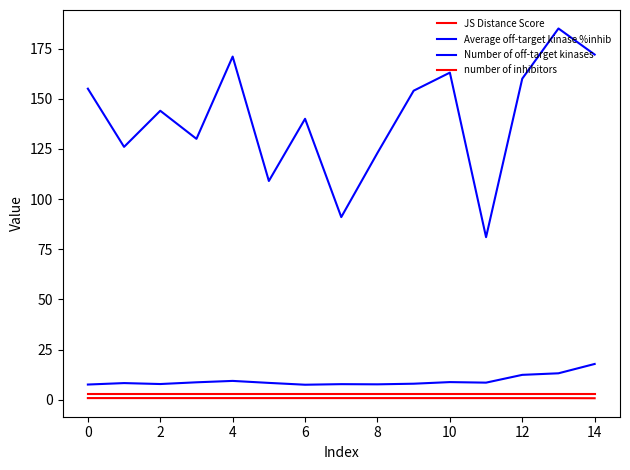

How many lines are shown in the chart?

4